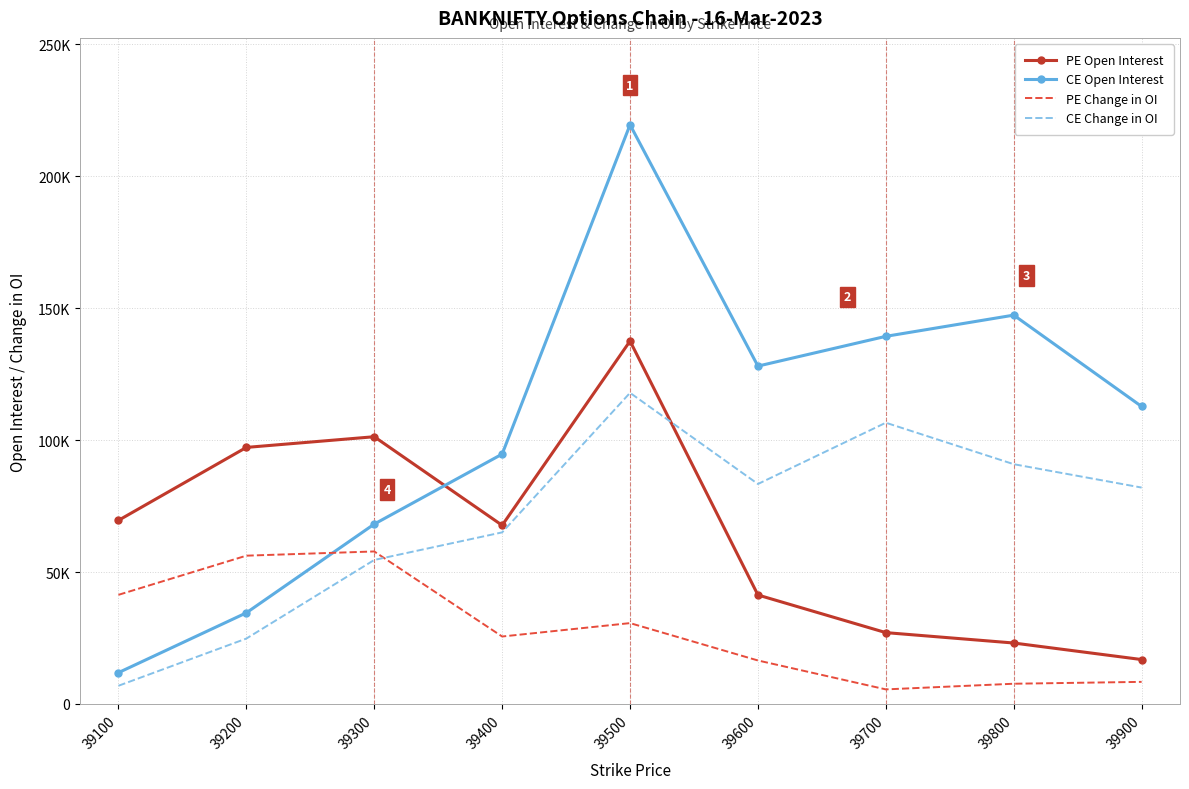

What are all the series names shown in the legend?

PE Open Interest, CE Open Interest, PE Change in OI, CE Change in OI